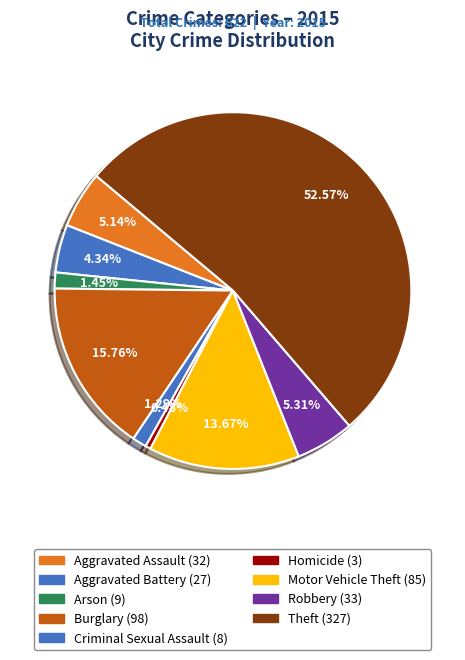

Which slice is the smallest?

Homicide